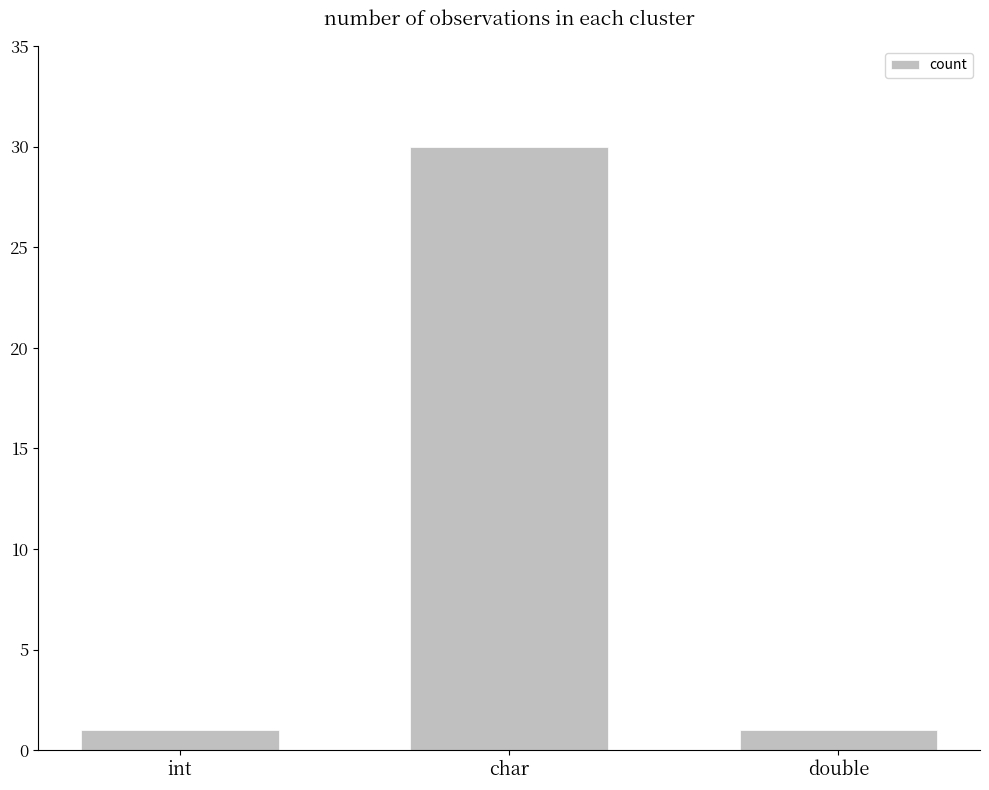

What is the maximum value shown in the chart?

30